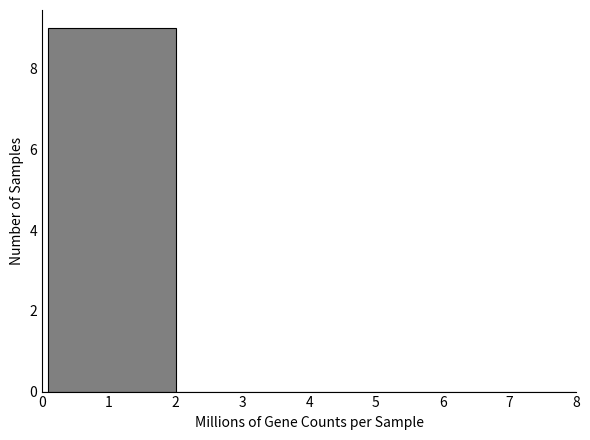

Around what value on the x-axis is the tallest bar? Give the approximate position of its centre, as read against the axis.

1.1